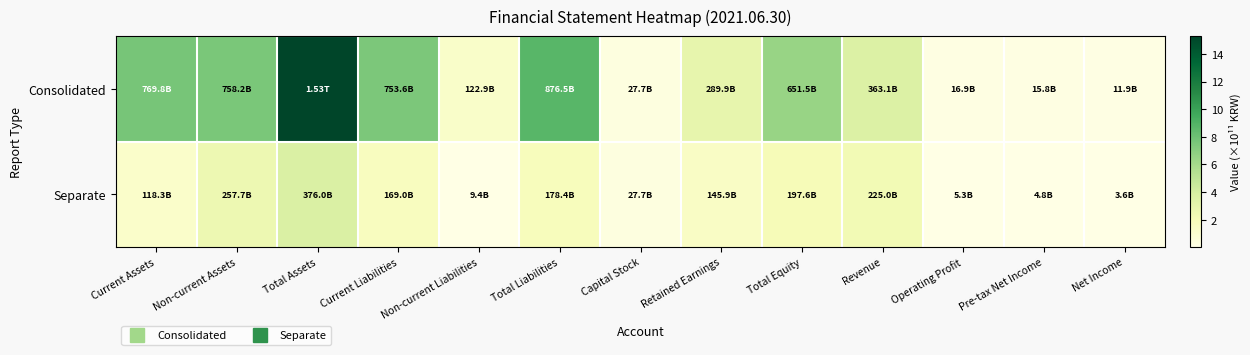

Reading left to right, what are all the values shown in this chart?

Consolidated: Current Assets=7.7	Non-current Assets=7.6	Total Assets=15.3	Current Liabilities=7.5	Non-current Liabilities=1.2	Total Liabilities=8.8	Capital Stock=0.3	Retained Earnings=2.9	Total Equity=6.5	Revenue=3.6	Operating Profit=0.2	Pre-tax Net Income=0.2	Net Income=0.1
Separate: Current Assets=1.2	Non-current Assets=2.6	Total Assets=3.8	Current Liabilities=1.7	Non-current Liabilities=0.1	Total Liabilities=1.8	Capital Stock=0.3	Retained Earnings=1.5	Total Equity=2.0	Revenue=2.3	Operating Profit=0.1	Pre-tax Net Income=0.0	Net Income=0.0